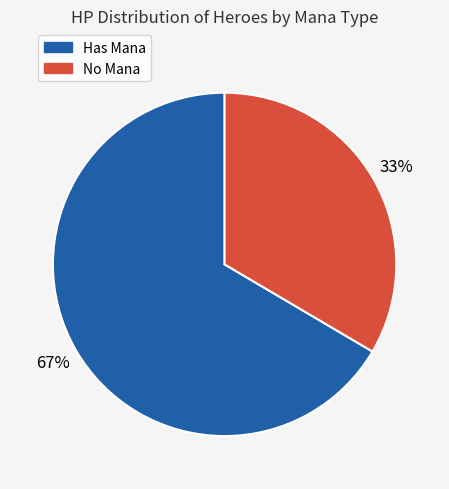

How many slices are in this pie chart?

2